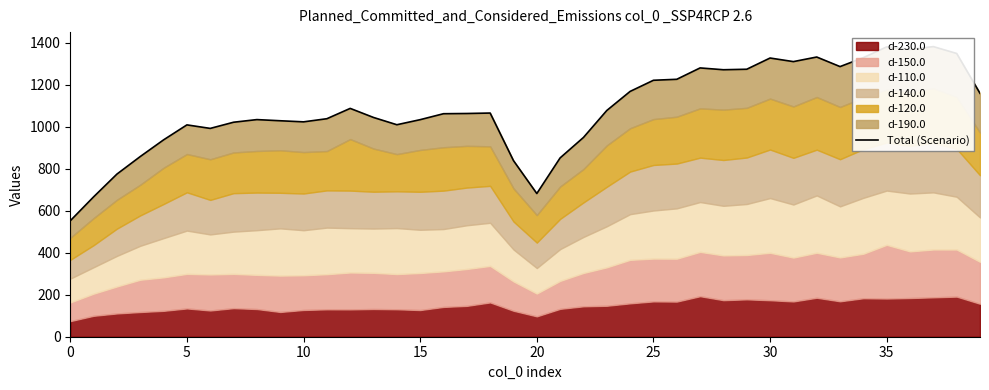

How many interior local valleys (lower than both neighbors) does the data have?

8